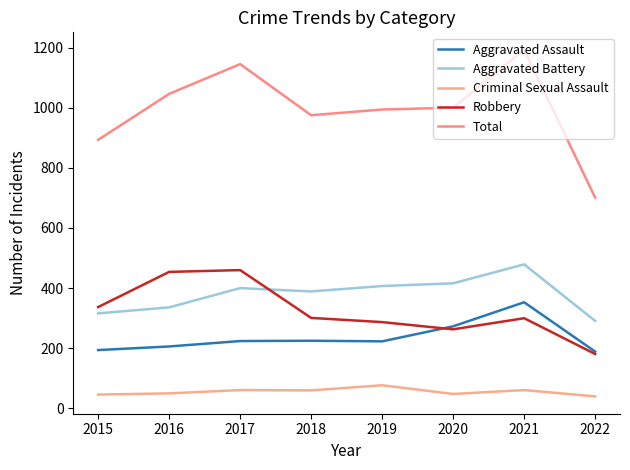

List the series in order of their peak value, lowest first.

Criminal Sexual Assault, Aggravated Assault, Robbery, Aggravated Battery, Total